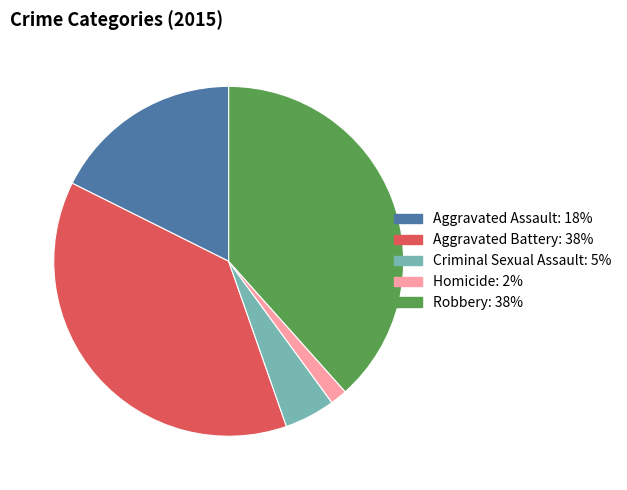

The Criminal Sexual Assault slice represents 5% of the pie. True or false?

True